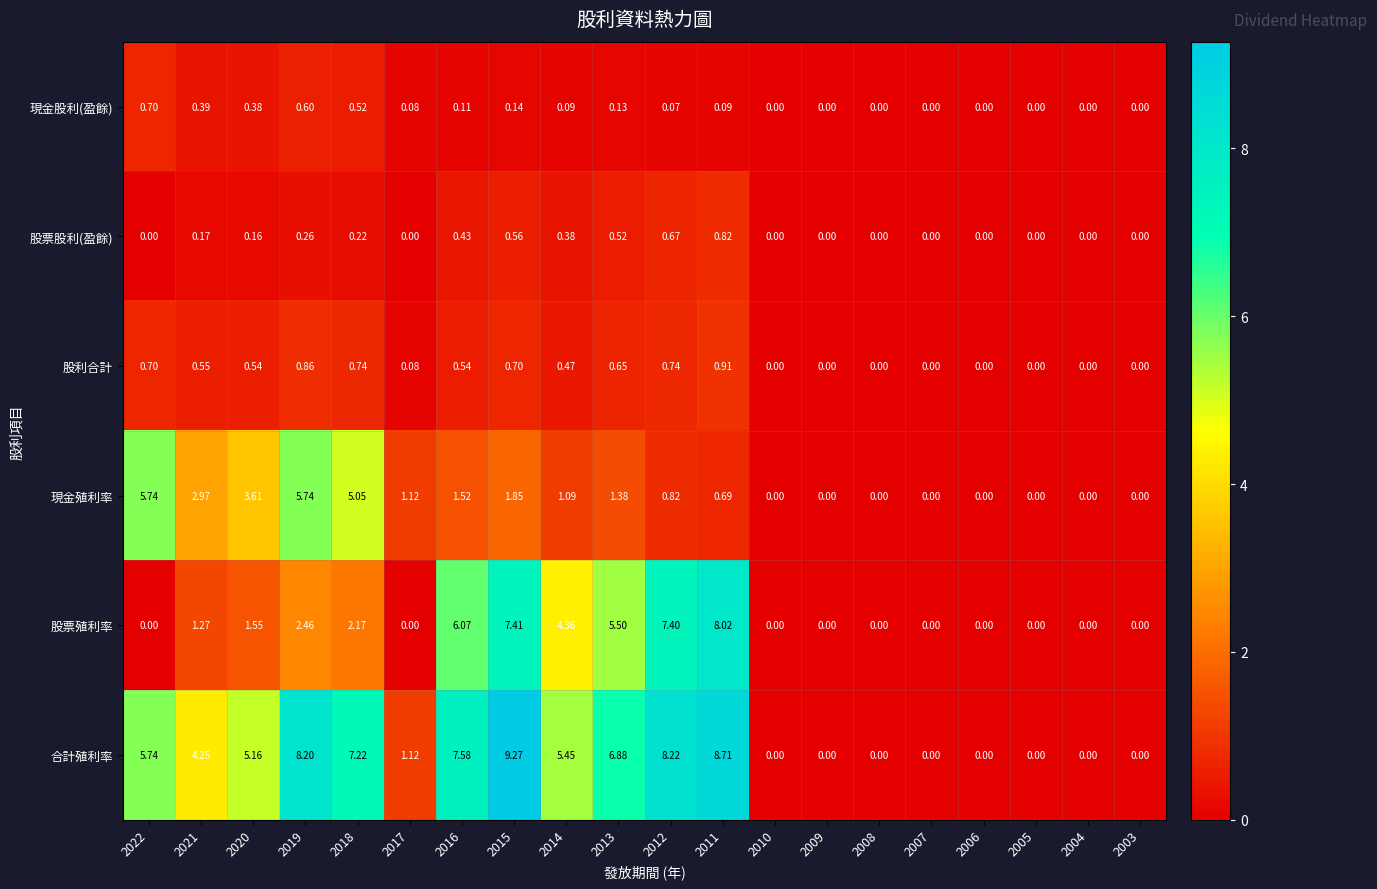

At which category is the sum across all series the highest?

2015